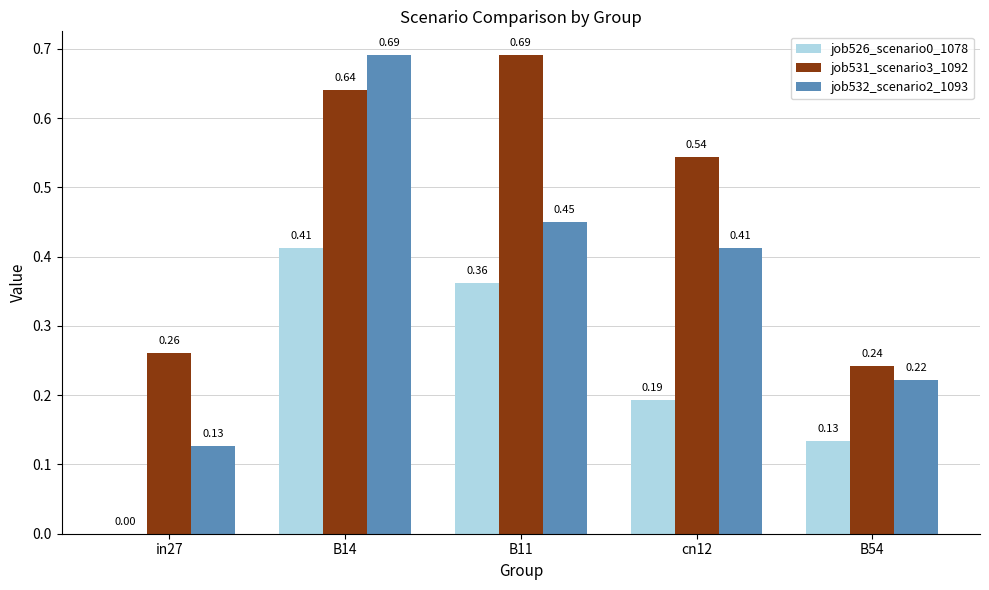

Is the value of job526_scenario0_1078 at B14 greater than the value of job532_scenario2_1093 at B11?

No